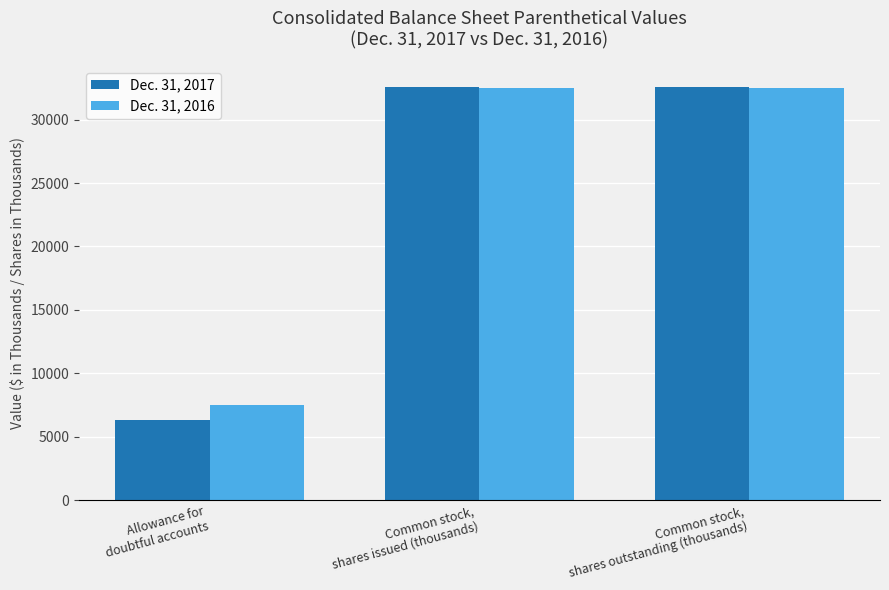

What is the sum of the Dec. 31, 2016 values at Common stock,
shares issued (thousands) and Common stock,
shares outstanding (thousands)?

65018